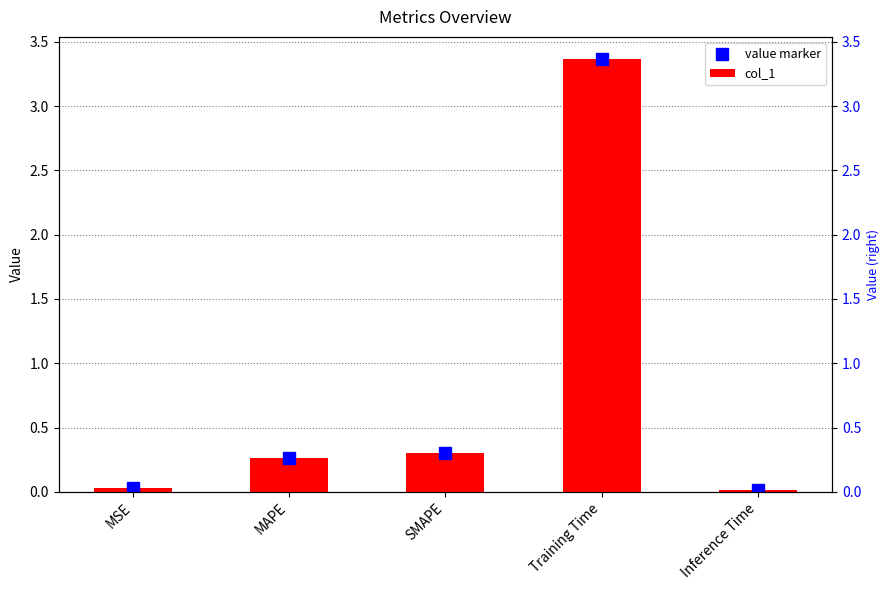

Reading left to right, list all the values displayed in this chart.

value marker: MSE=0.0	MAPE=0.3	SMAPE=0.3	Training Time=3.4	Inference Time=0.0
col_1: MSE=0.0	MAPE=0.3	SMAPE=0.3	Training Time=3.4	Inference Time=0.0